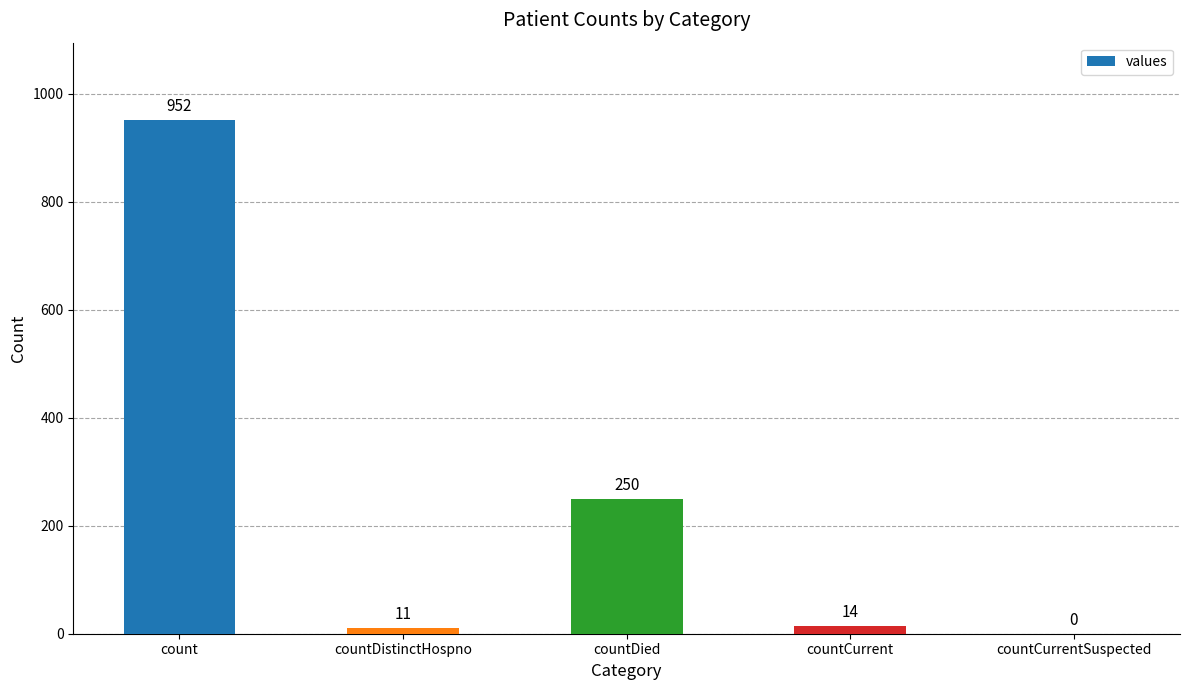

Is it true that the value at countDied is 154?

False